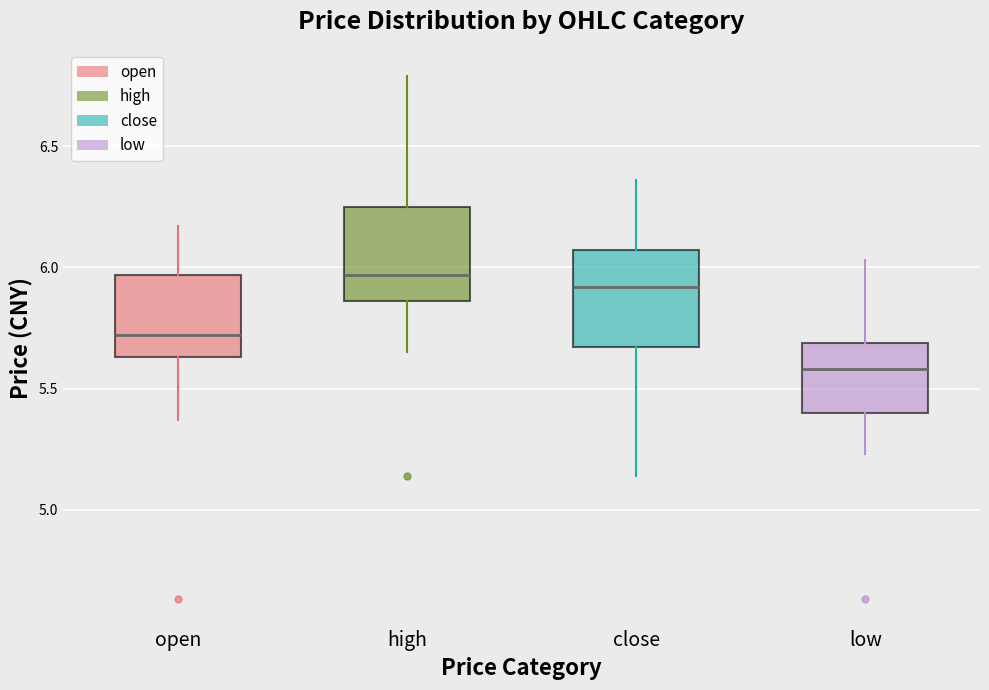

Reading left to right, read every box against the y-axis: the position of its median line, the range the box covers, and the ends of its whiskers. The values are not printed on the chart, so give them approximately, as read against the axis.

open: median 5.70, box 5.65 to 5.95, whiskers 5.35 to 6.15
high: median 5.95, box 5.85 to 6.25, whiskers 5.65 to 6.80
close: median 5.90, box 5.65 to 6.05, whiskers 5.15 to 6.35
low: median 5.60, box 5.40 to 5.70, whiskers 5.25 to 6.05